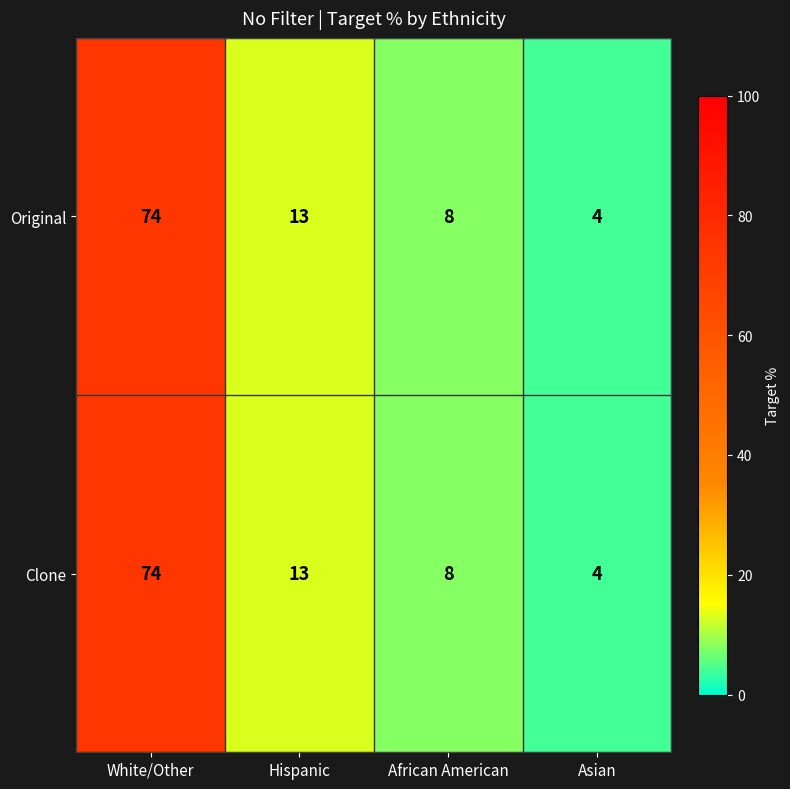

Count the number of categories in the chart.

4